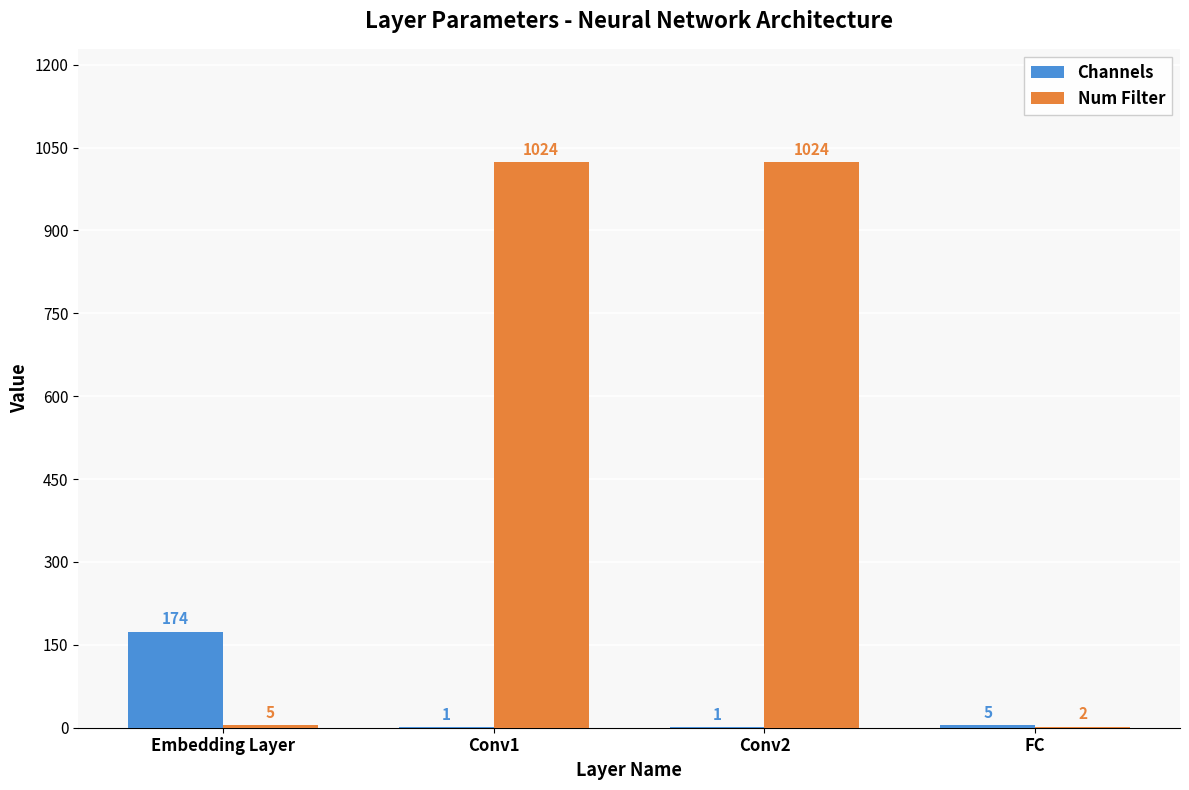

Which series changed the most between Conv2 and FC?

Num Filter